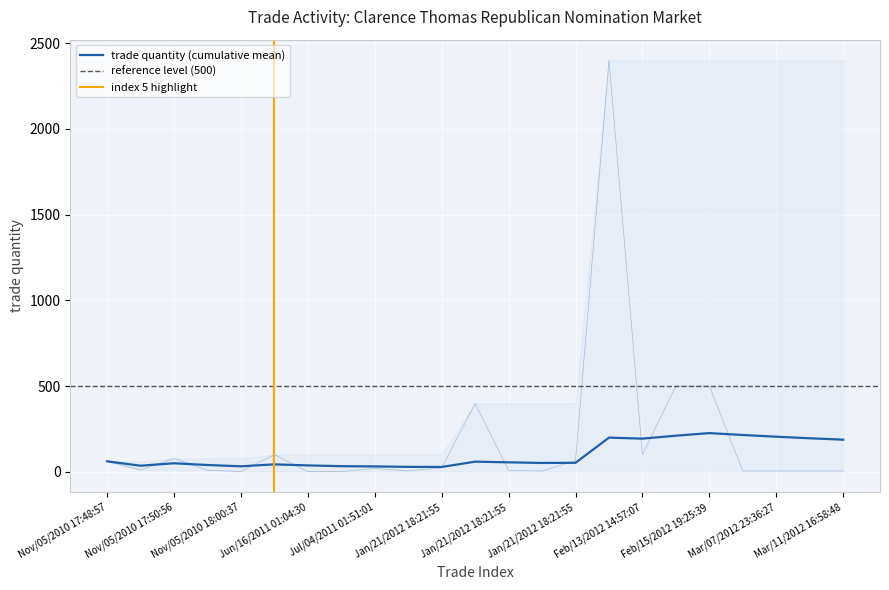

Which category has the highest value across all series?

Feb/13/2012 02:40:50